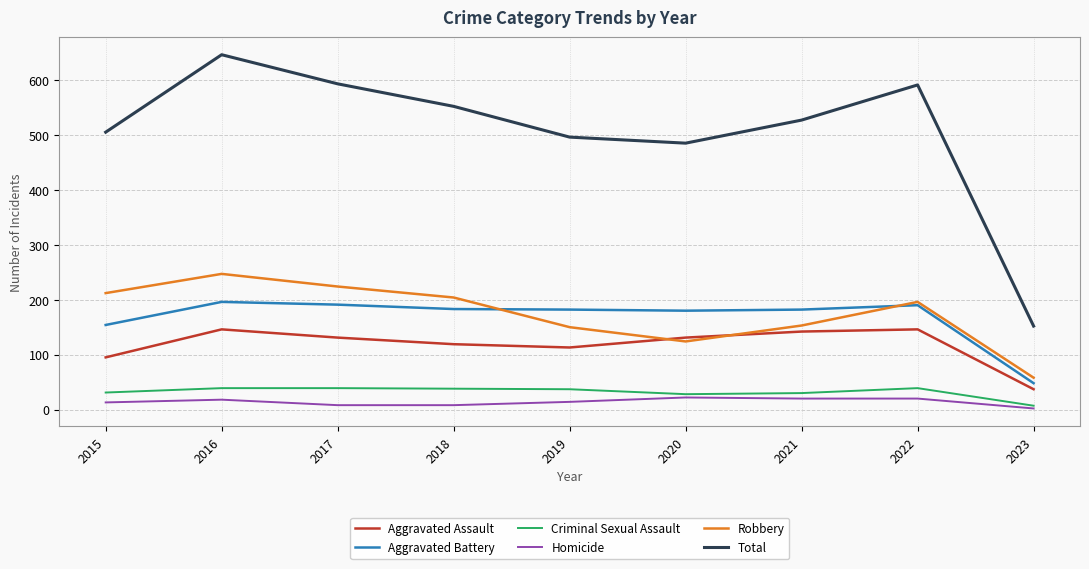

What is the spread (max minus min) of values at 2023?

150